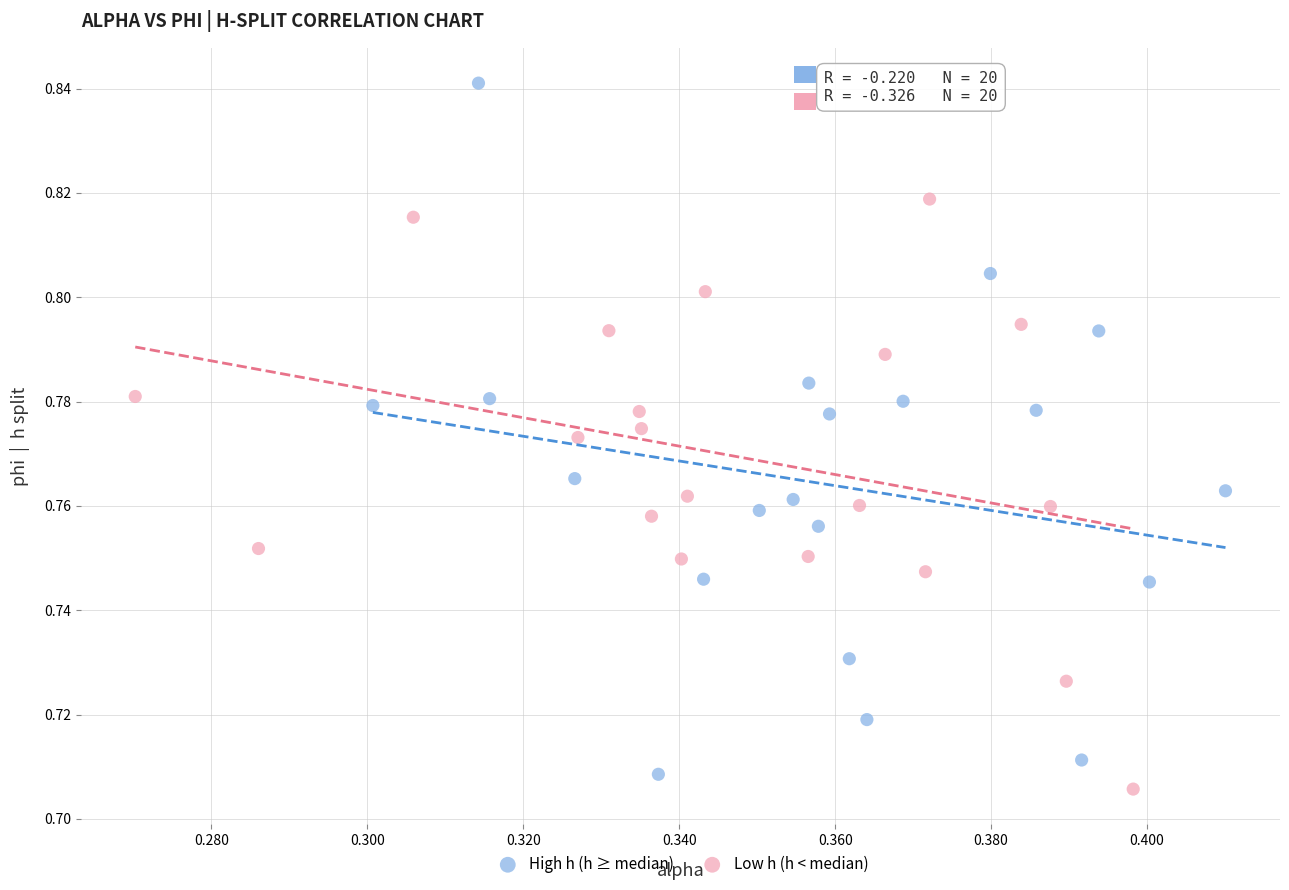

Which series has the largest Y range (max minus min)?

High h (h ≥ median)